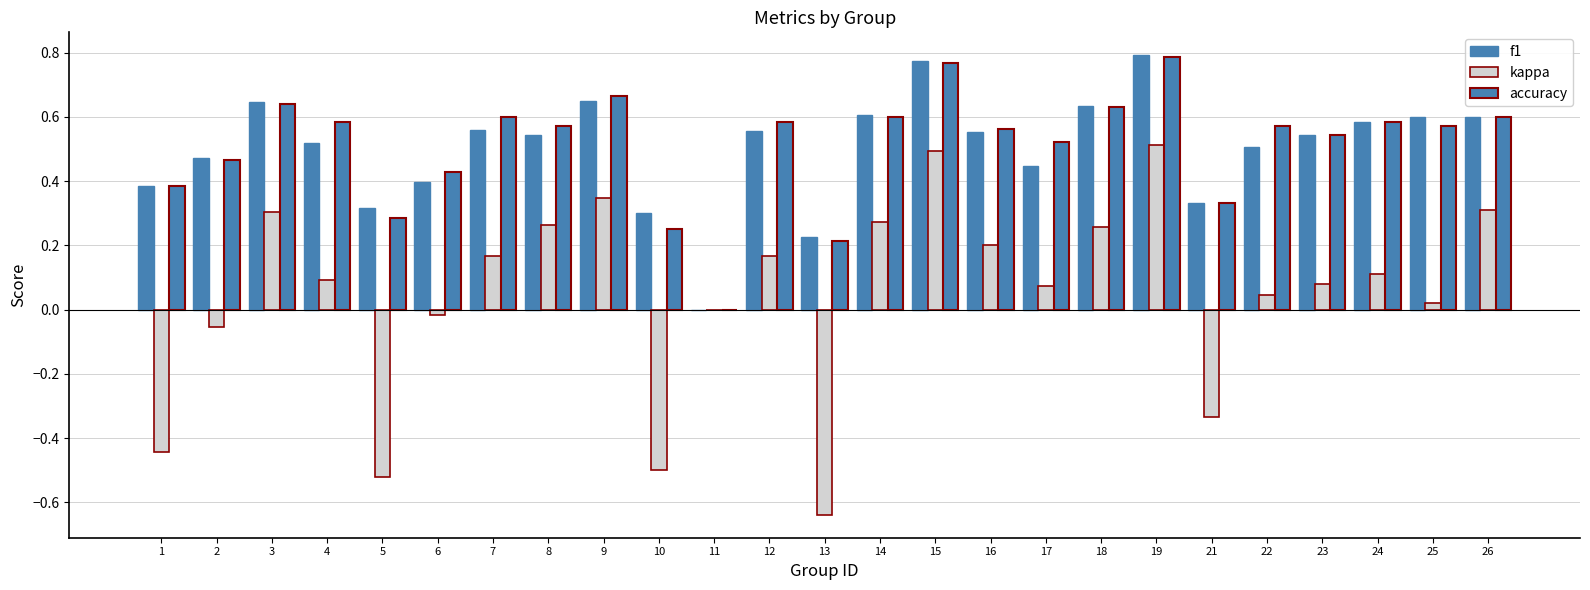

Reading left to right, transcribe all the data shown in this chart.

f1: 1=0.4	2=0.5	3=0.6	4=0.5	5=0.3	6=0.4	7=0.6	8=0.5	9=0.7	10=0.3	11=0.0	12=0.6	13=0.2	14=0.6	15=0.8	16=0.6	17=0.4	18=0.6	19=0.8	21=0.3	22=0.5	23=0.5	24=0.6	25=0.6	26=0.6
kappa: 1=-0.4	2=-0.1	3=0.3	4=0.1	5=-0.5	6=-0.0	7=0.2	8=0.3	9=0.3	10=-0.5	11=0.0	12=0.2	13=-0.6	14=0.3	15=0.5	16=0.2	17=0.1	18=0.3	19=0.5	21=-0.3	22=0.0	23=0.1	24=0.1	25=0.0	26=0.3
accuracy: 1=0.4	2=0.5	3=0.6	4=0.6	5=0.3	6=0.4	7=0.6	8=0.6	9=0.7	10=0.2	11=0.0	12=0.6	13=0.2	14=0.6	15=0.8	16=0.6	17=0.5	18=0.6	19=0.8	21=0.3	22=0.6	23=0.5	24=0.6	25=0.6	26=0.6